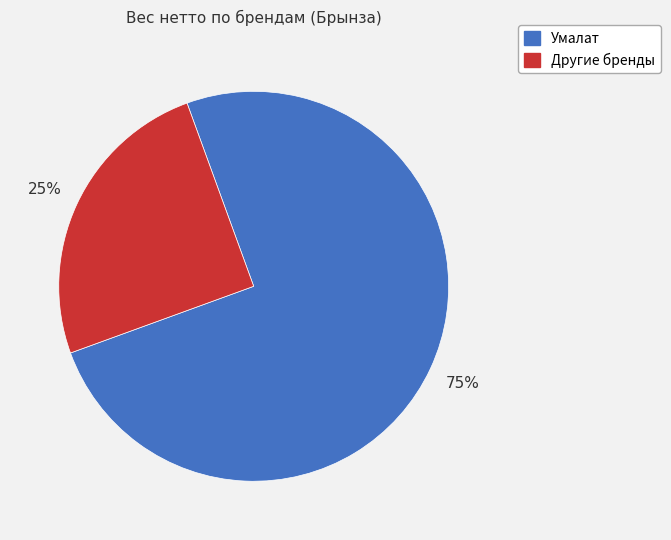

Is there any slice that represents more than half of the pie?

Yes